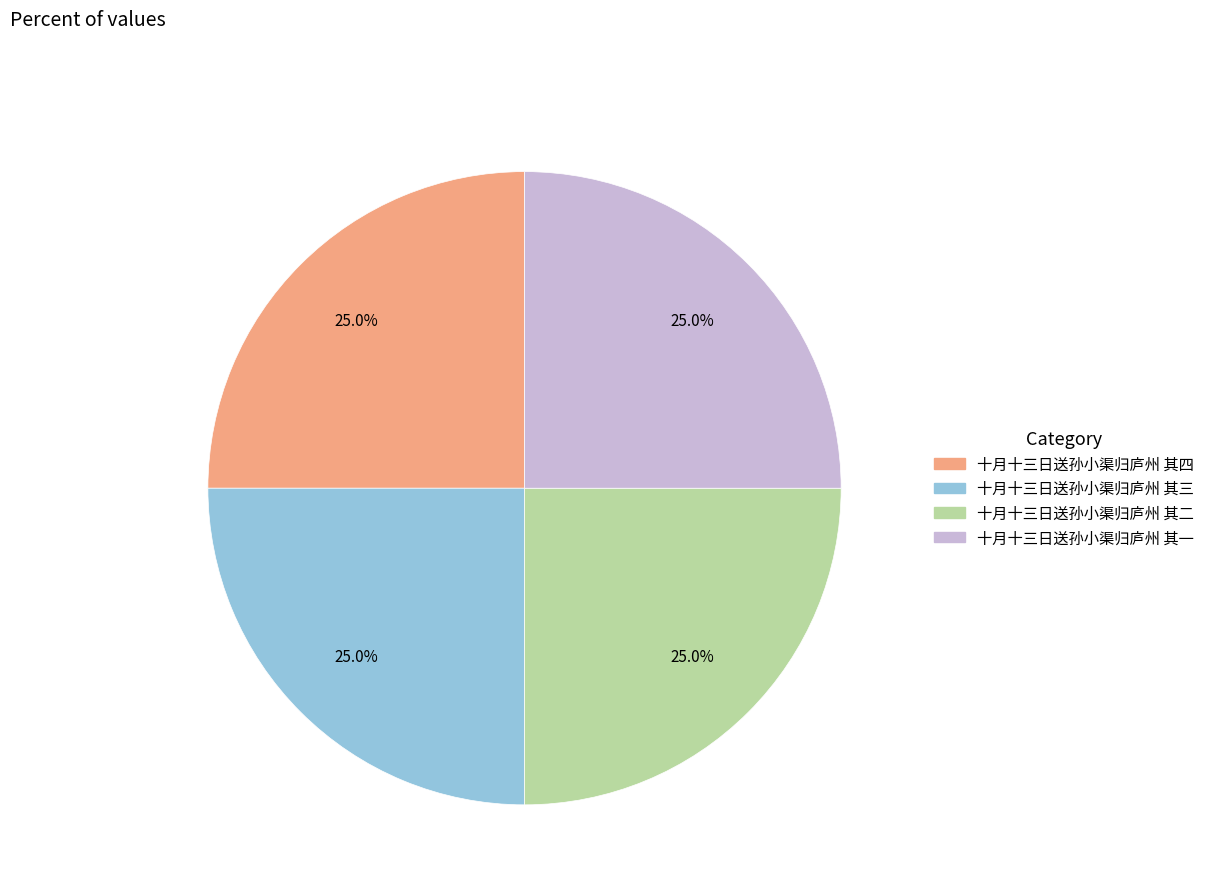

How many segments does this pie chart have?

4